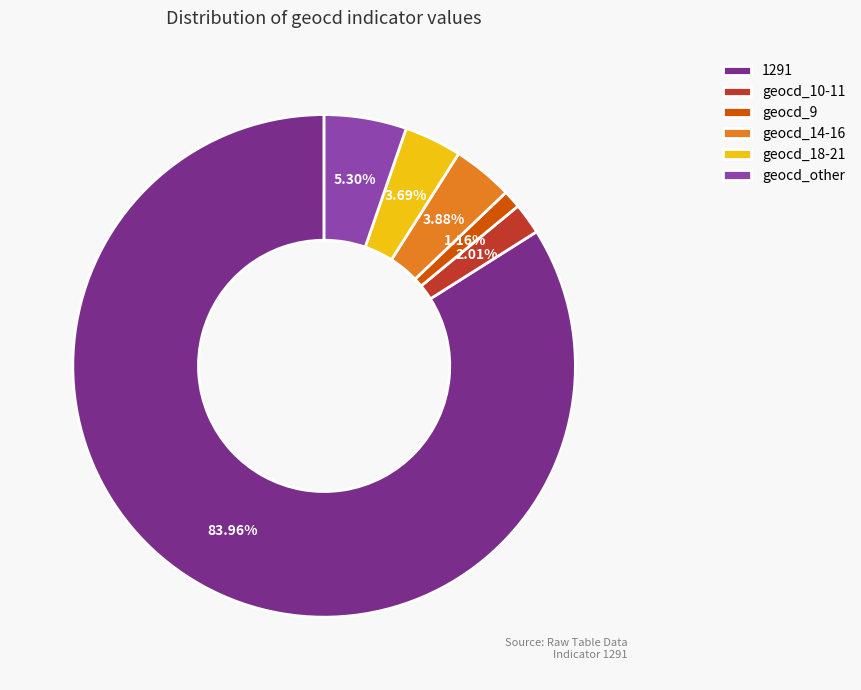

Which slice represents more than half of the pie?

1291